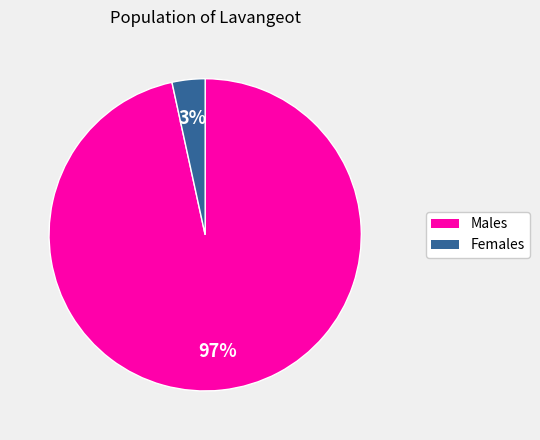

Is there a majority slice in this chart?

Yes